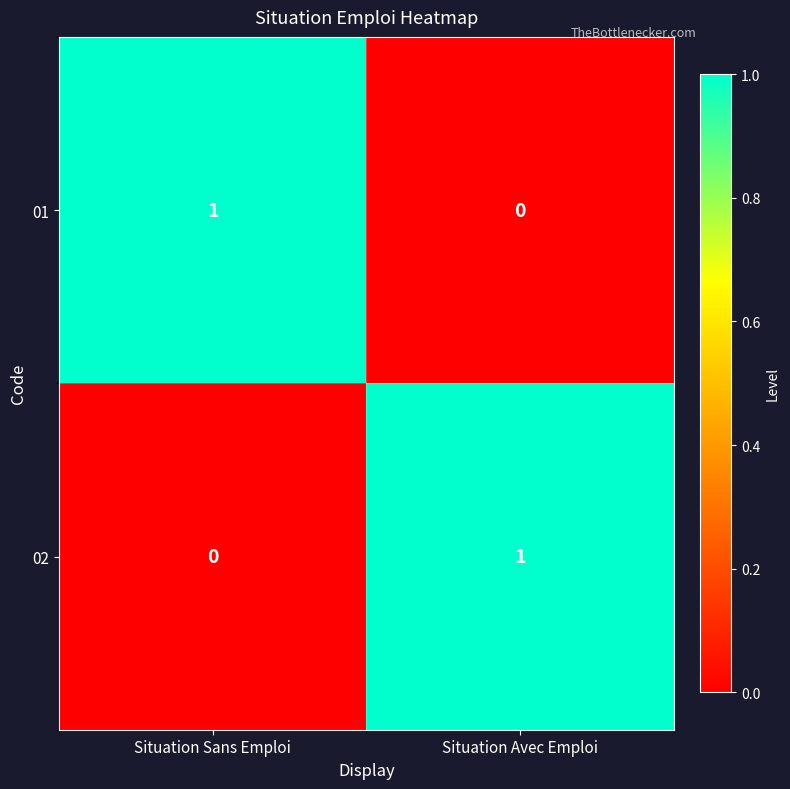

What is the maximum value shown in the chart?

1